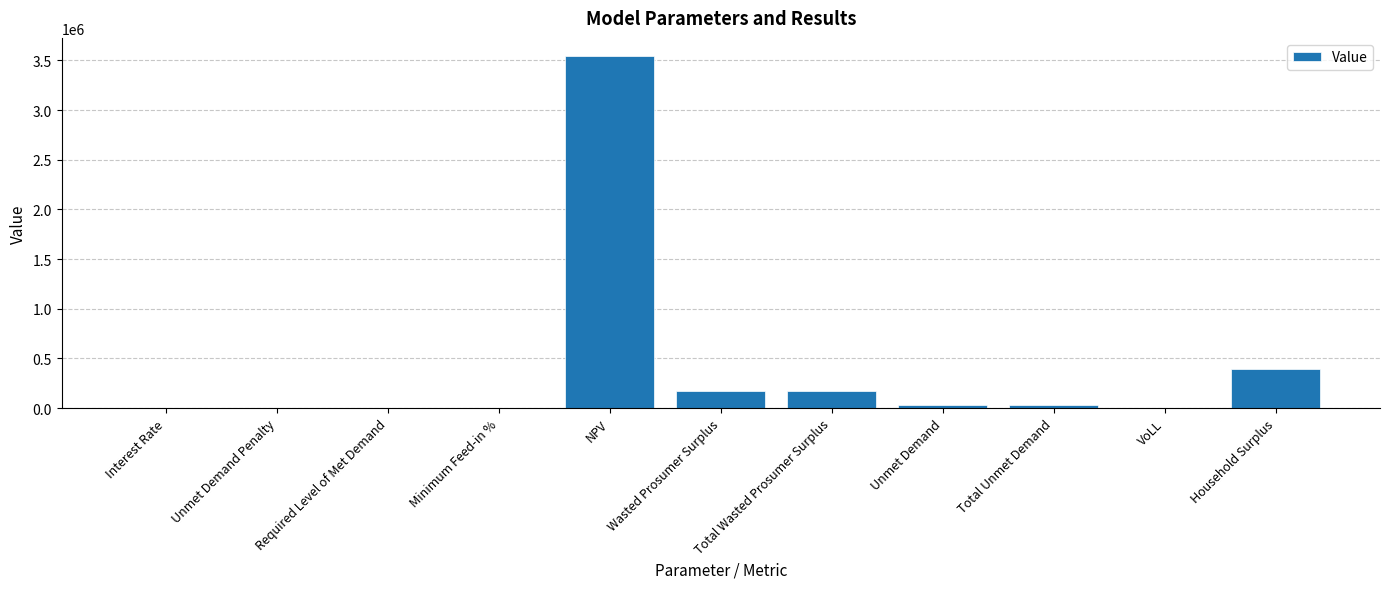

Are the bars grouped side by side (vs. stacked)?

No